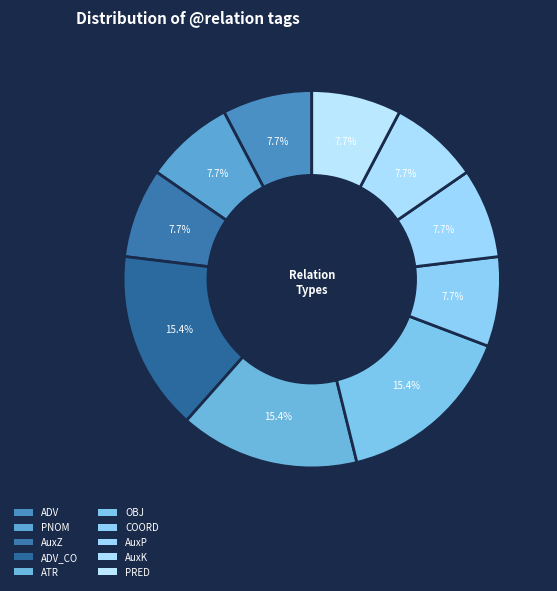

Which slice is the smallest?

ADV